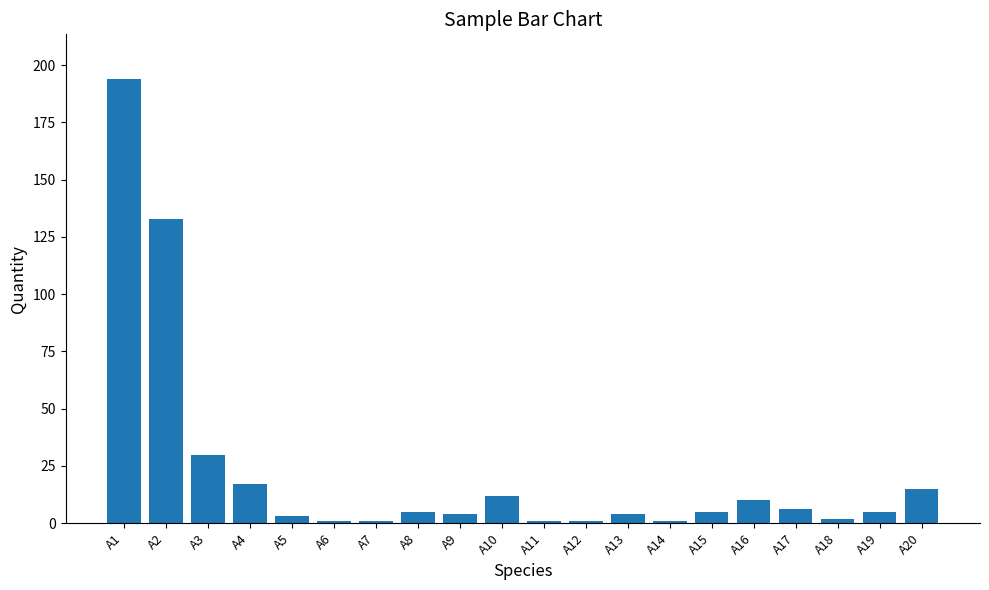

What is the minimum value shown in the chart?

1